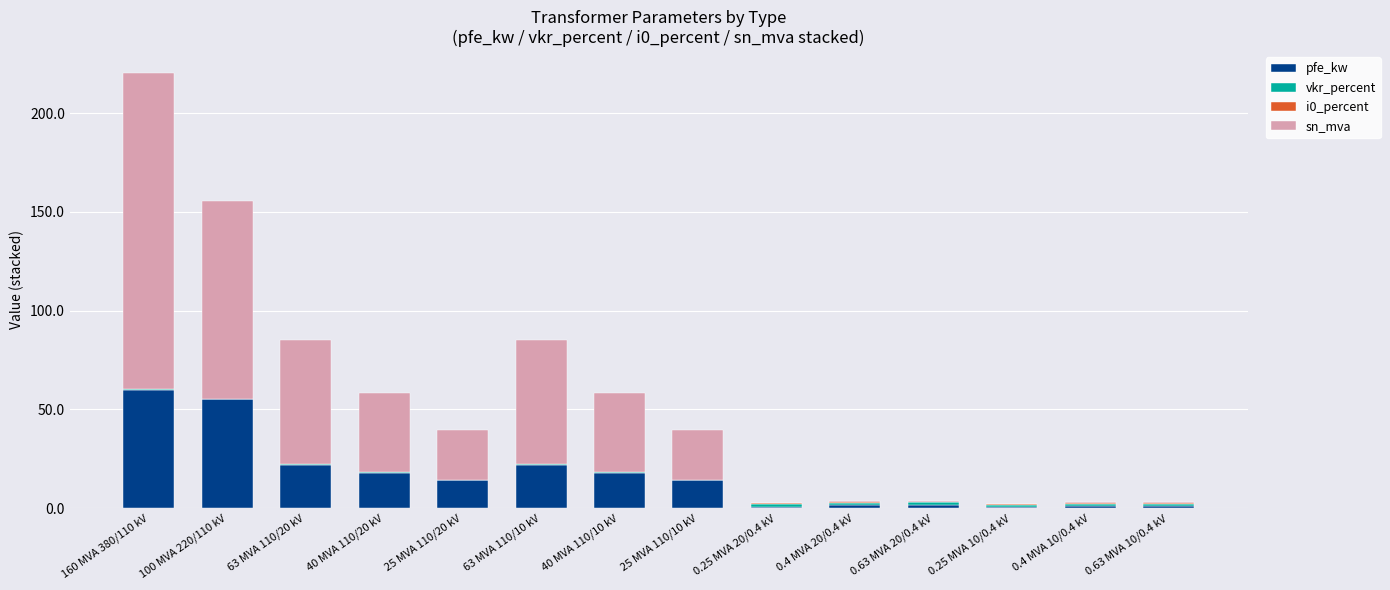

Are the bars horizontal?

No